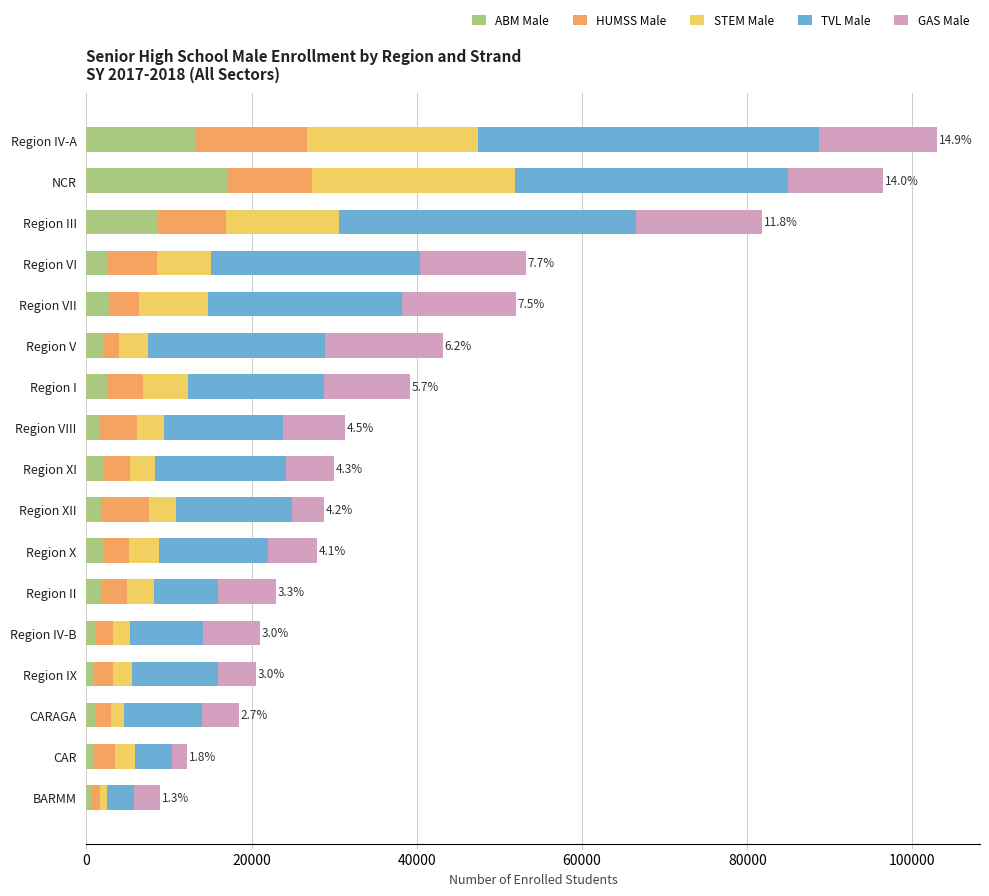

Which category has the highest value in the ABM Male series?

NCR